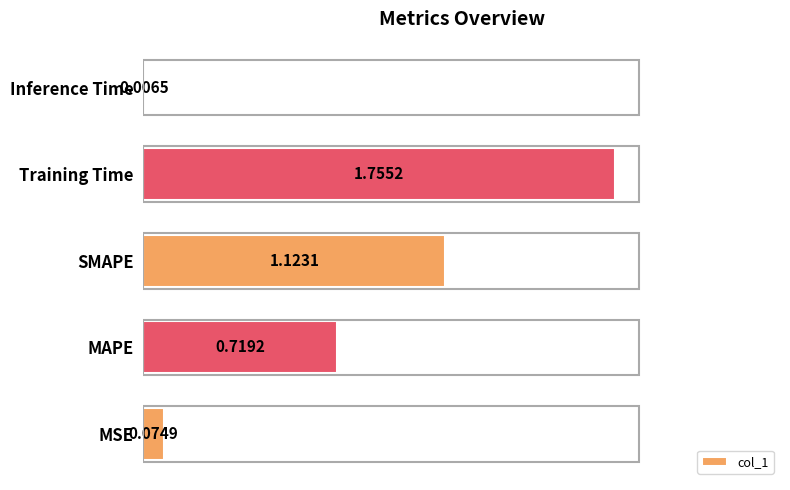

Are the bars horizontal?

Yes